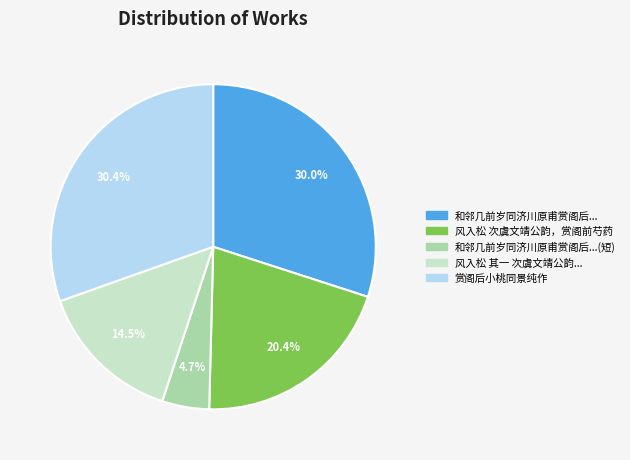

Is there any slice that represents more than half of the pie?

No